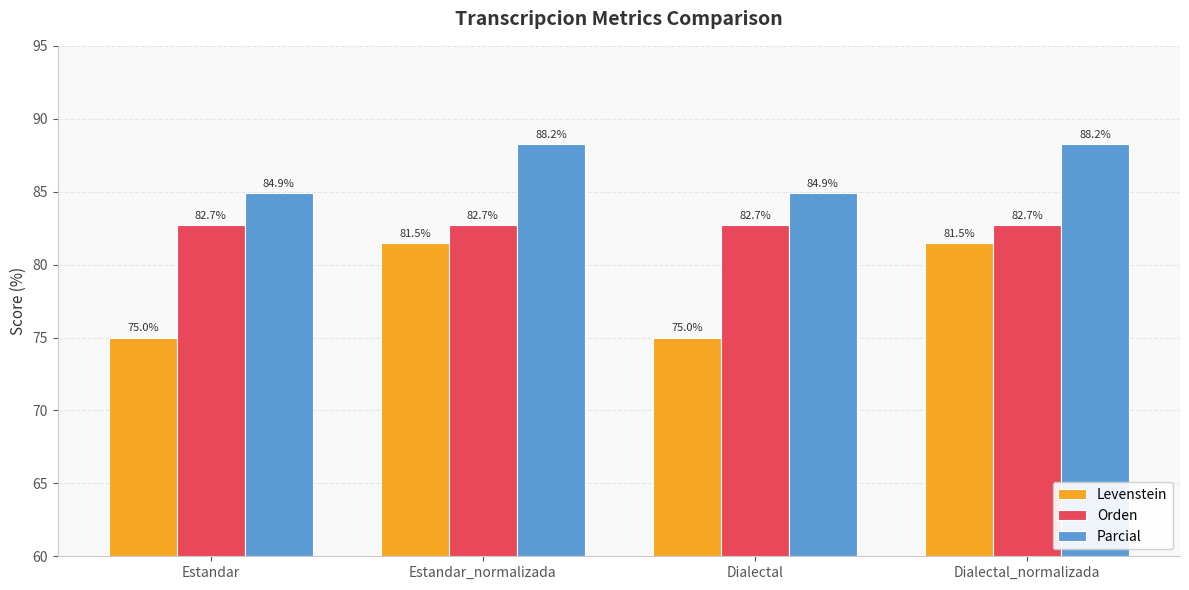

Rank the series at Dialectal_normalizada from highest to lowest value.

Parcial, Orden, Levenstein